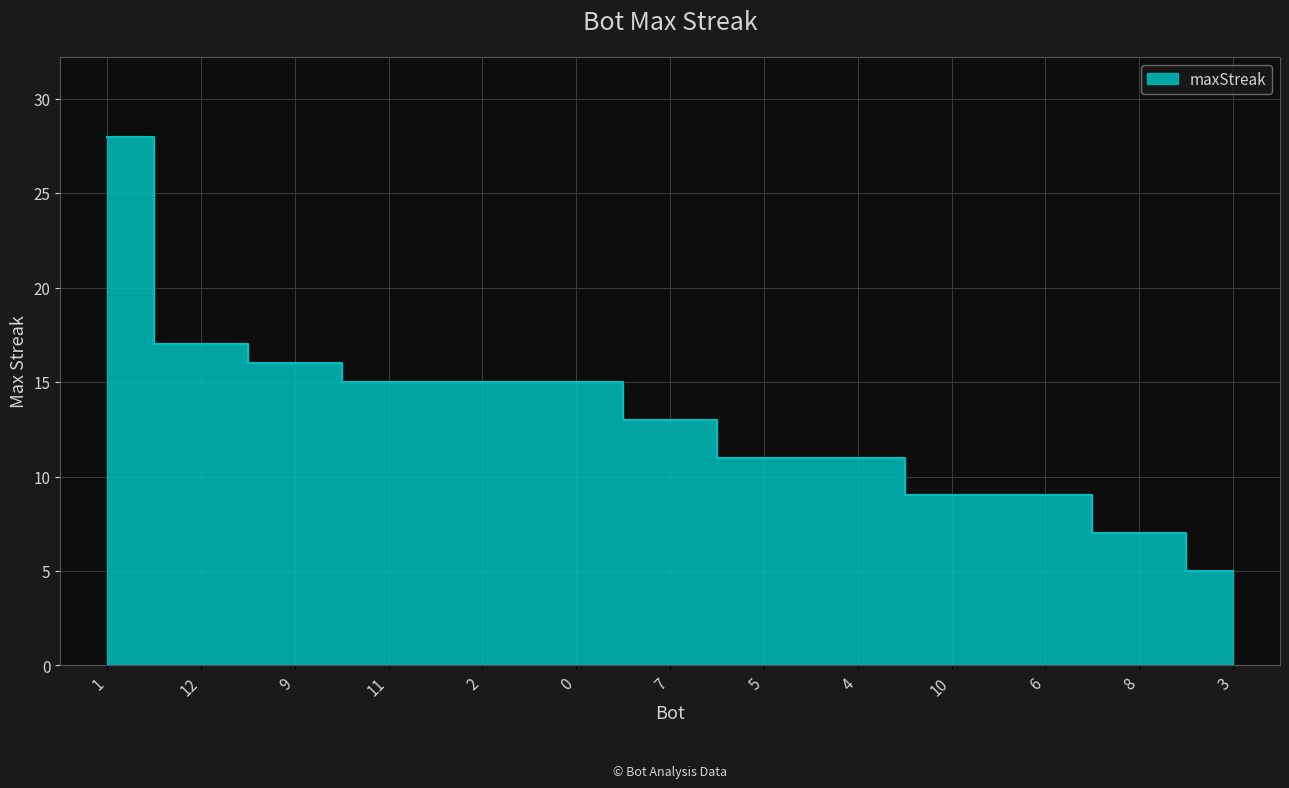

Reading left to right, what are all the values shown in this chart?

28	17	16	15	15	15	13	11	11	9	9	7	5